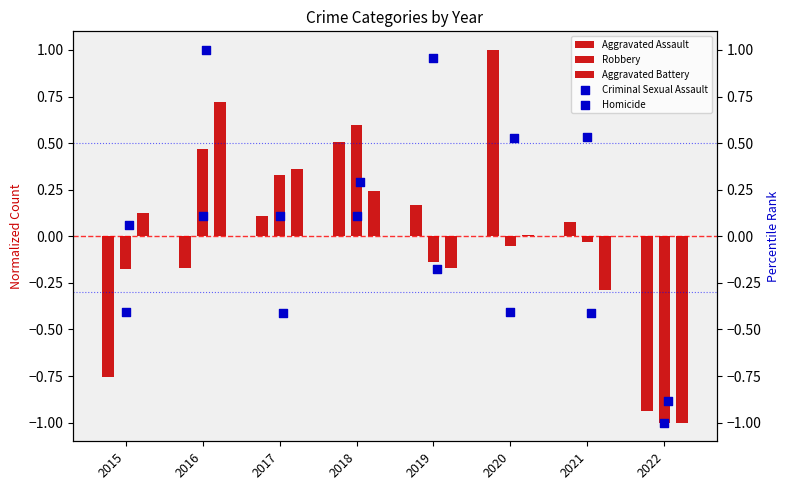

Which series has the largest total across all categories?

Aggravated Assault